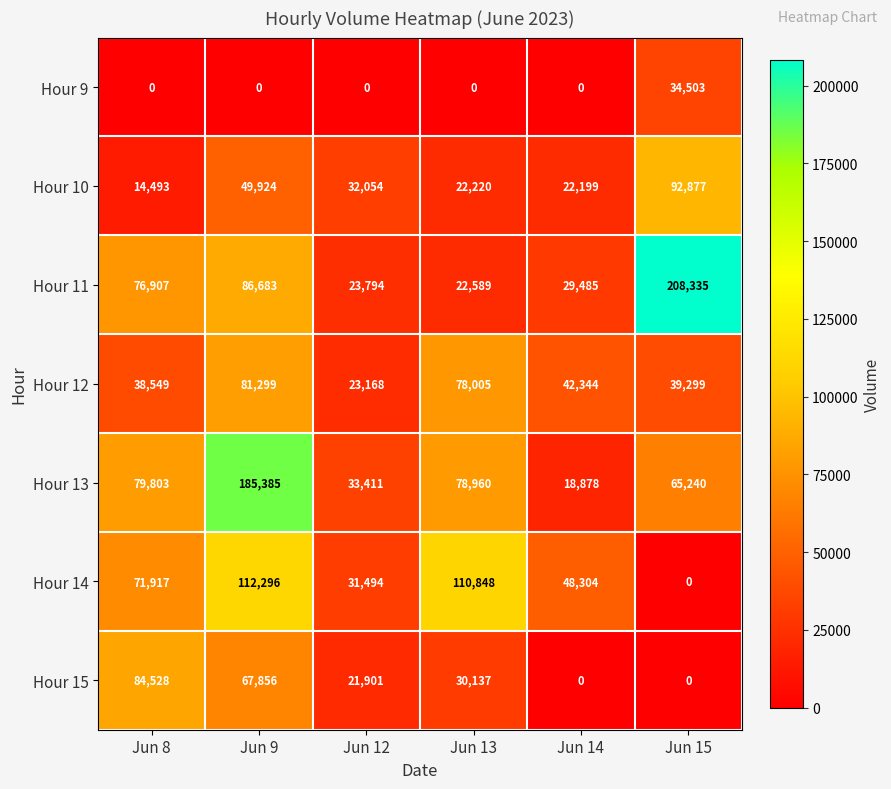

What is the difference between the second highest and minimum values in the Hour 15 series?

67856